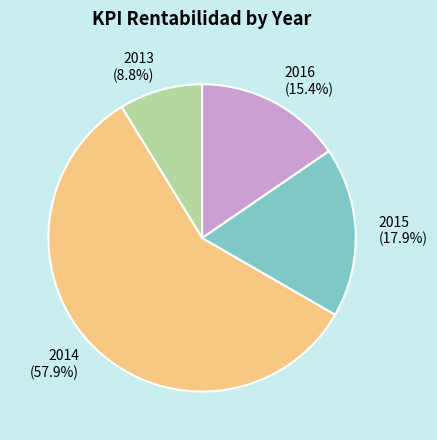

What percentage is NOT represented by 2015?

82.1%